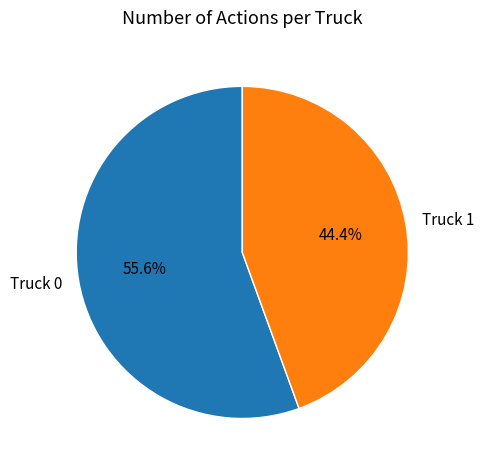

How much of the chart is everything except Truck 1?

55.6%